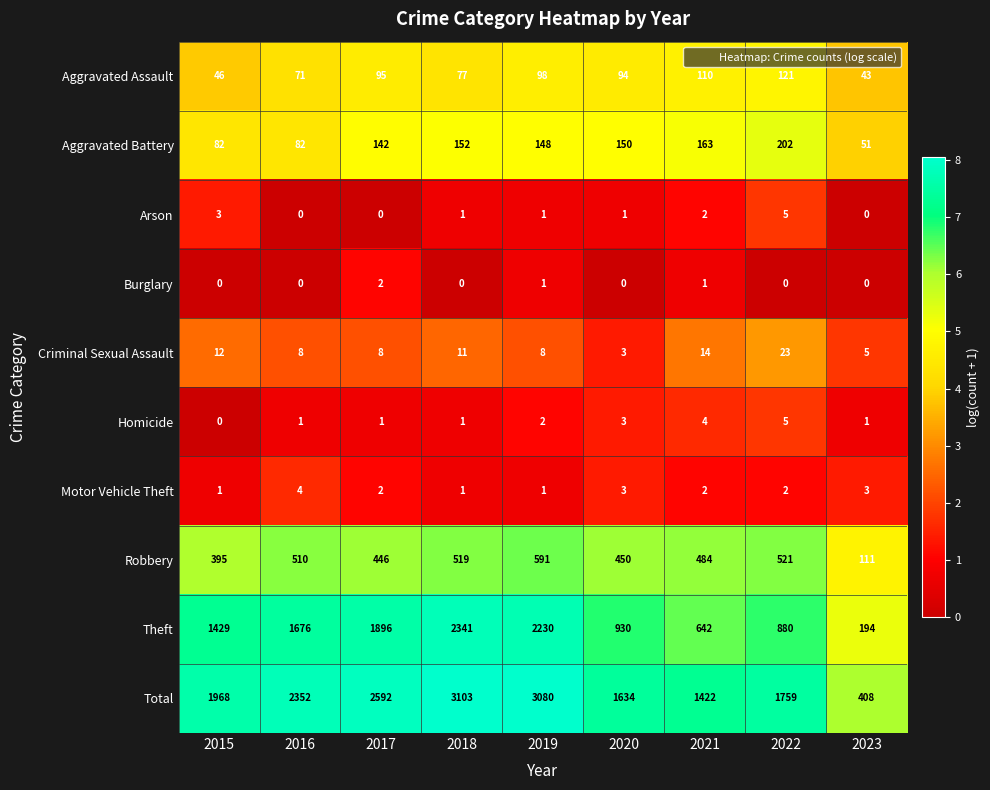

Which series has the largest total across all categories?

Total